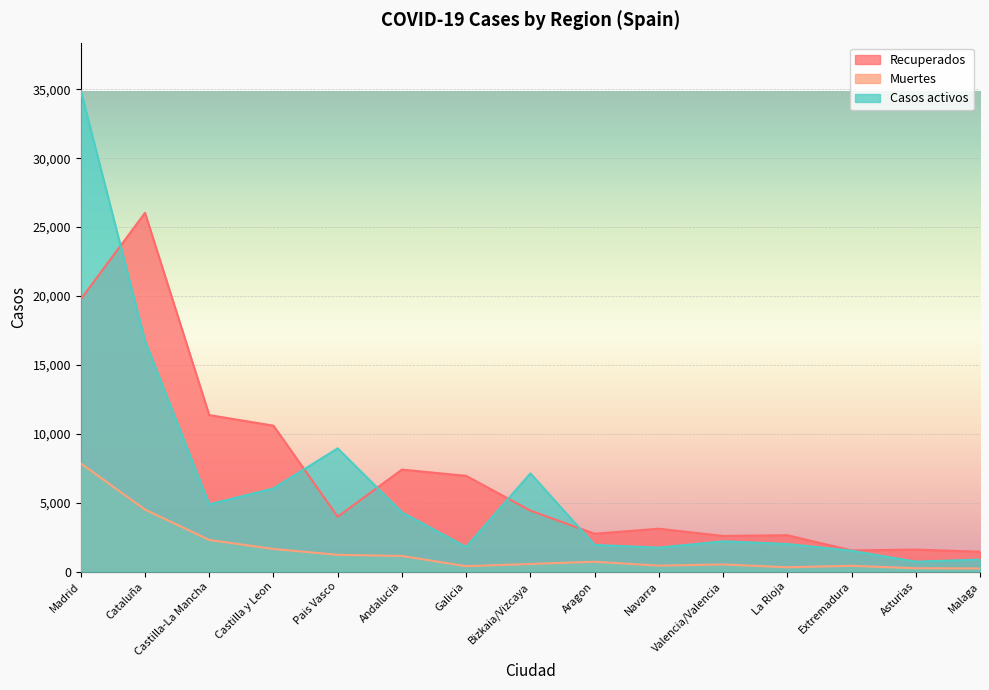

At which category does Muertes reach its first local valley?

Galicia